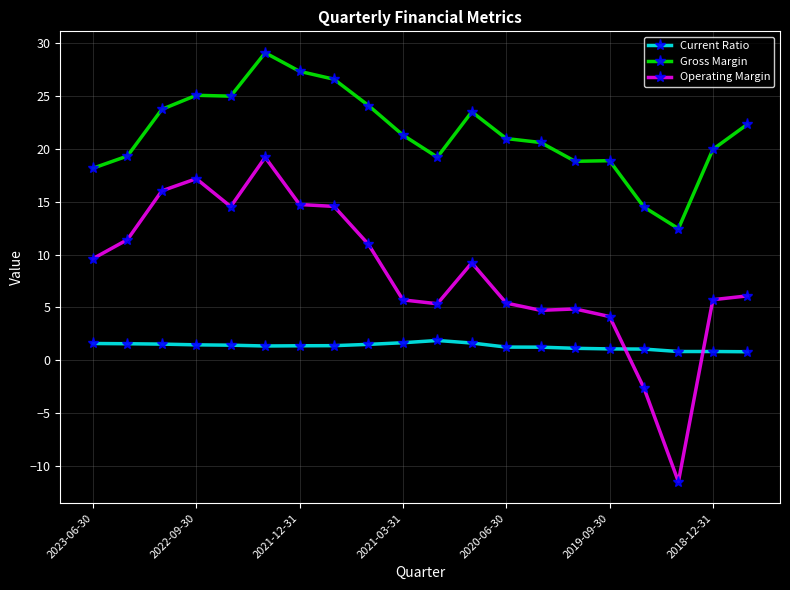

Rank the series by their average value, from lowest to highest.

Current Ratio, Operating Margin, Gross Margin